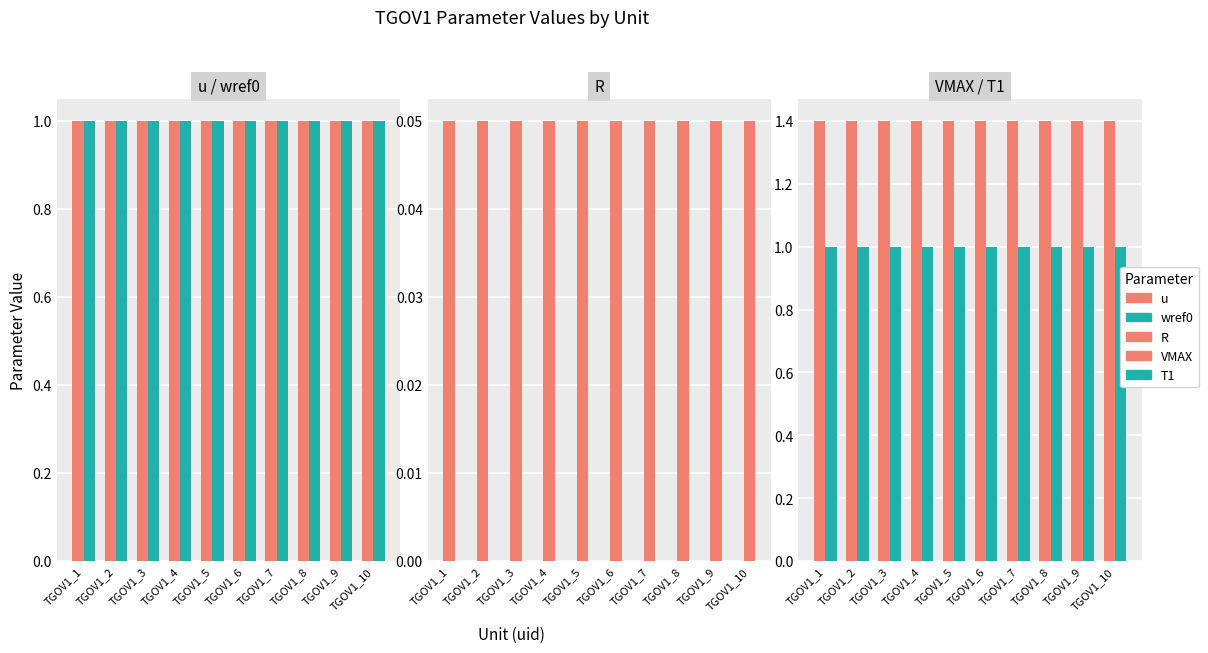

Between TGOV1_2 and TGOV1_6, which series saw the biggest shift?

u